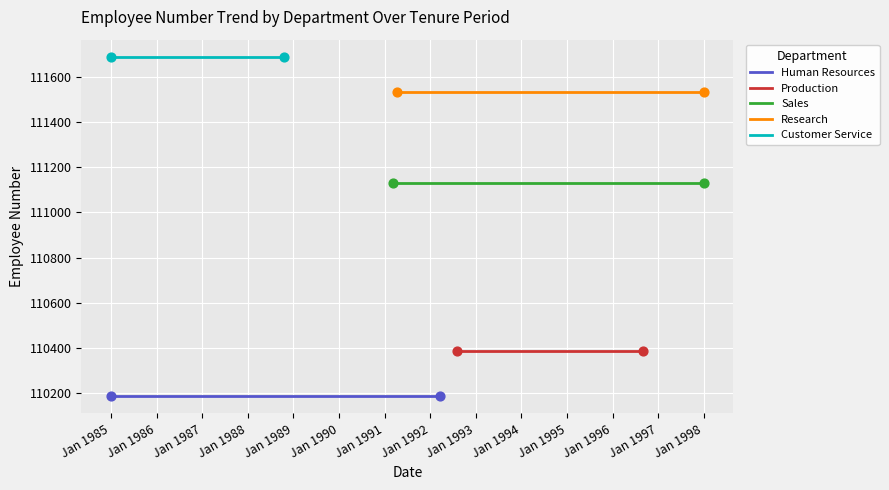

Which series reaches the maximum Y coordinate?

Customer Service